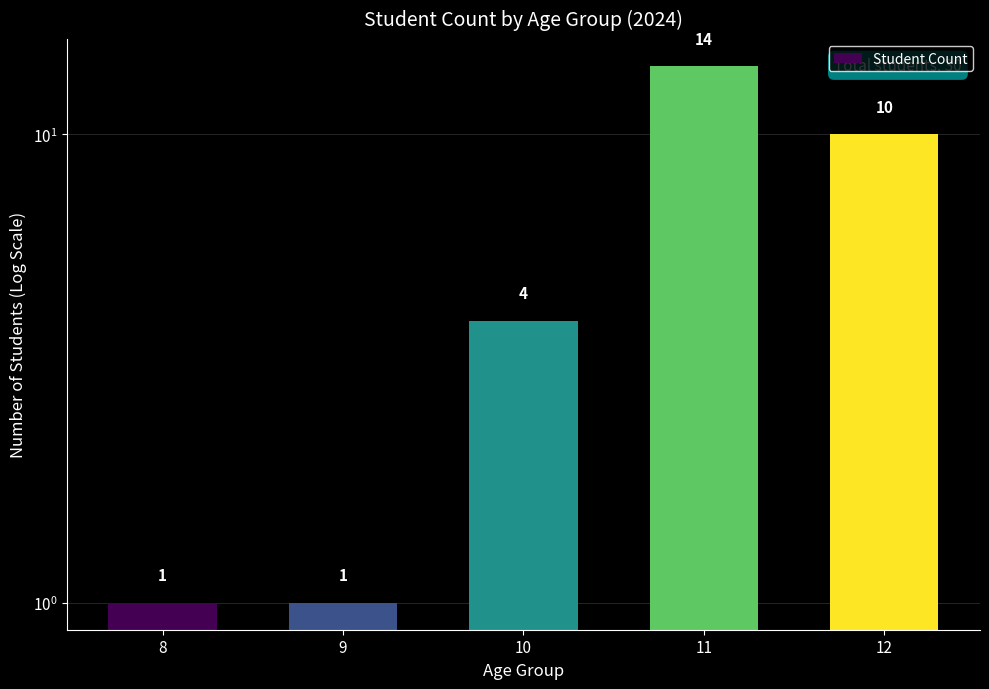

How many bars are there in total?

5